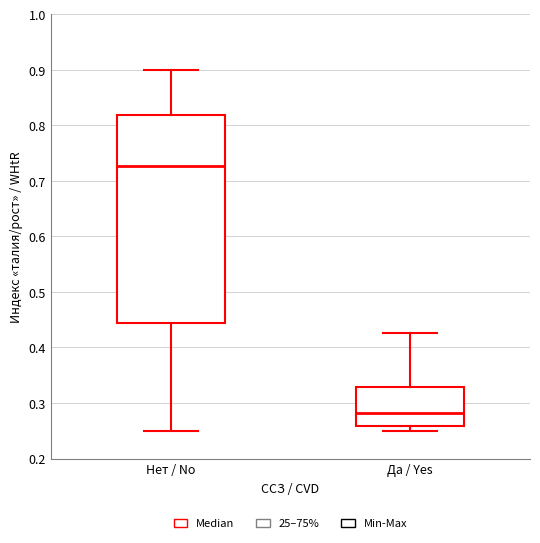

Reading left to right, transcribe this box plot: for each box, give where its median line is, the range the box spans, and where its two whiskers end, as read against the y-axis. The values are not printed on the chart, so give them approximately, as read against the axis.

Нет / No: median 0.73, box 0.44 to 0.82, whiskers 0.25 to 0.90
Да / Yes: median 0.28, box 0.26 to 0.33, whiskers 0.25 to 0.43